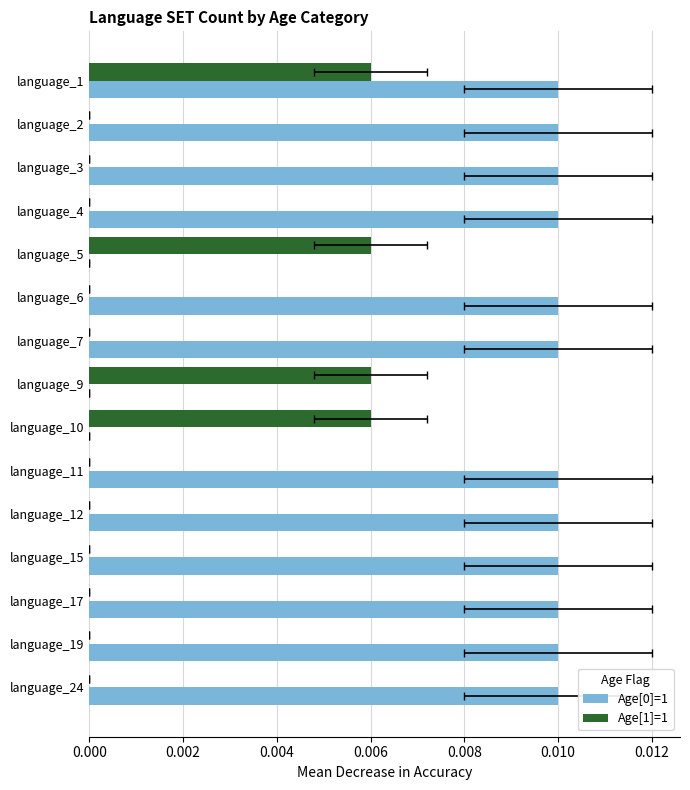

What position from the right is 10?

5